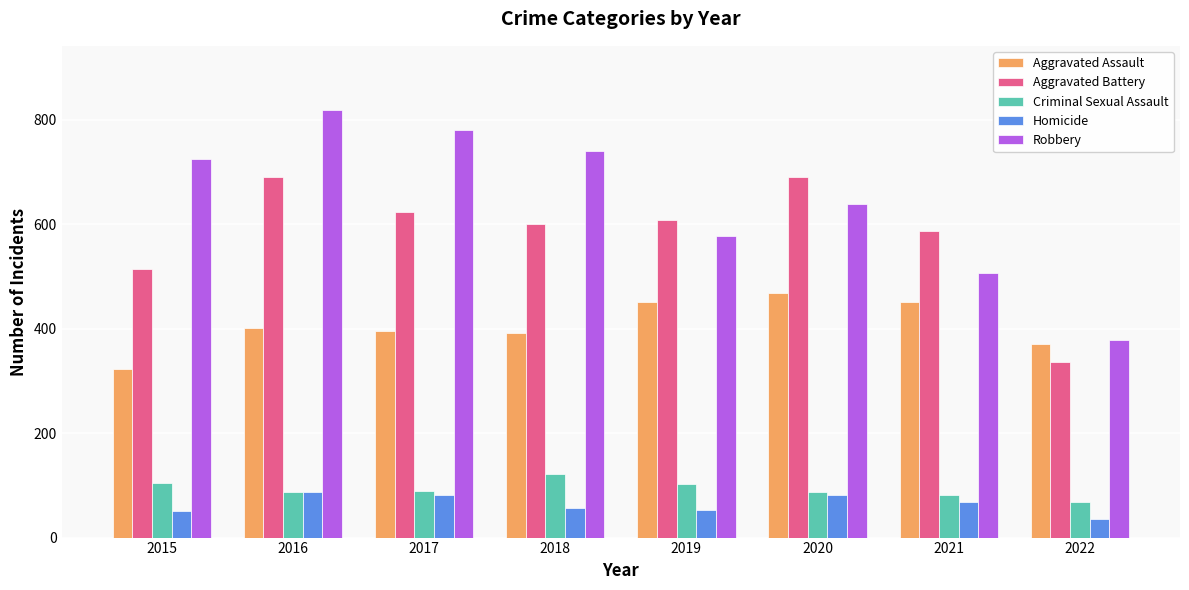

Is the value of Homicide at 2016 greater than the value of Robbery at 2019?

No